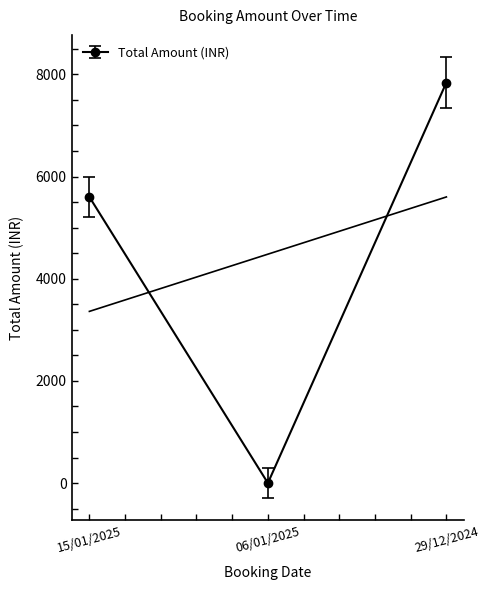

Between 06/01/2025 and 15/01/2025, which is larger?

15/01/2025